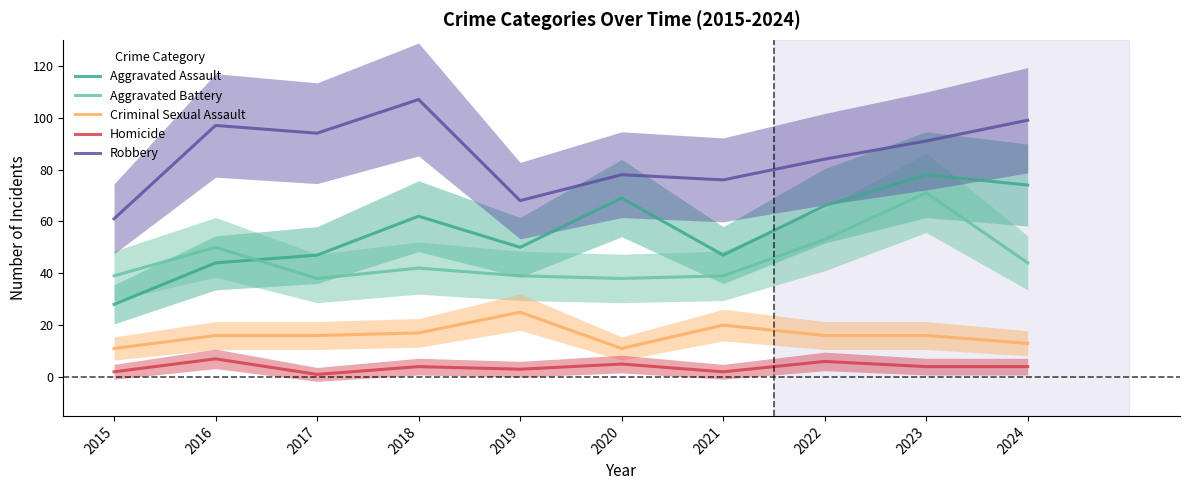

At how many categories does at least one series exceed 85?

5